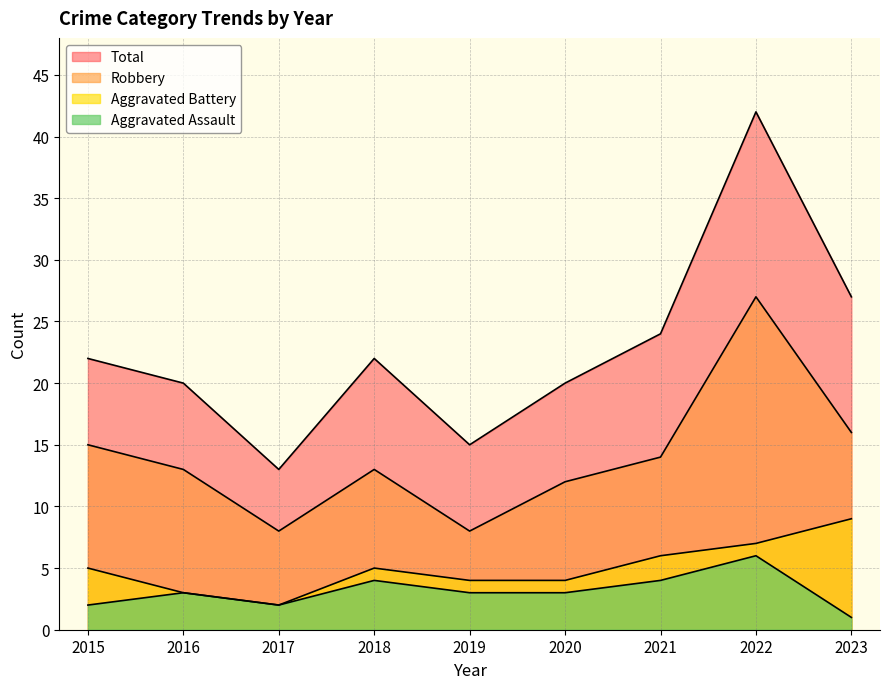

True or false: Robbery and Aggravated Battery intersect in this chart.

False